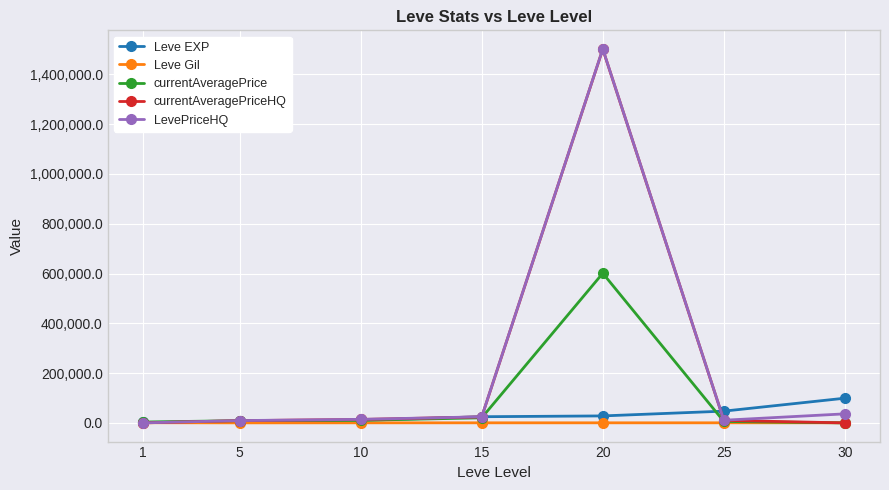

How many values in the LevePriceHQ series are below 14242?

3